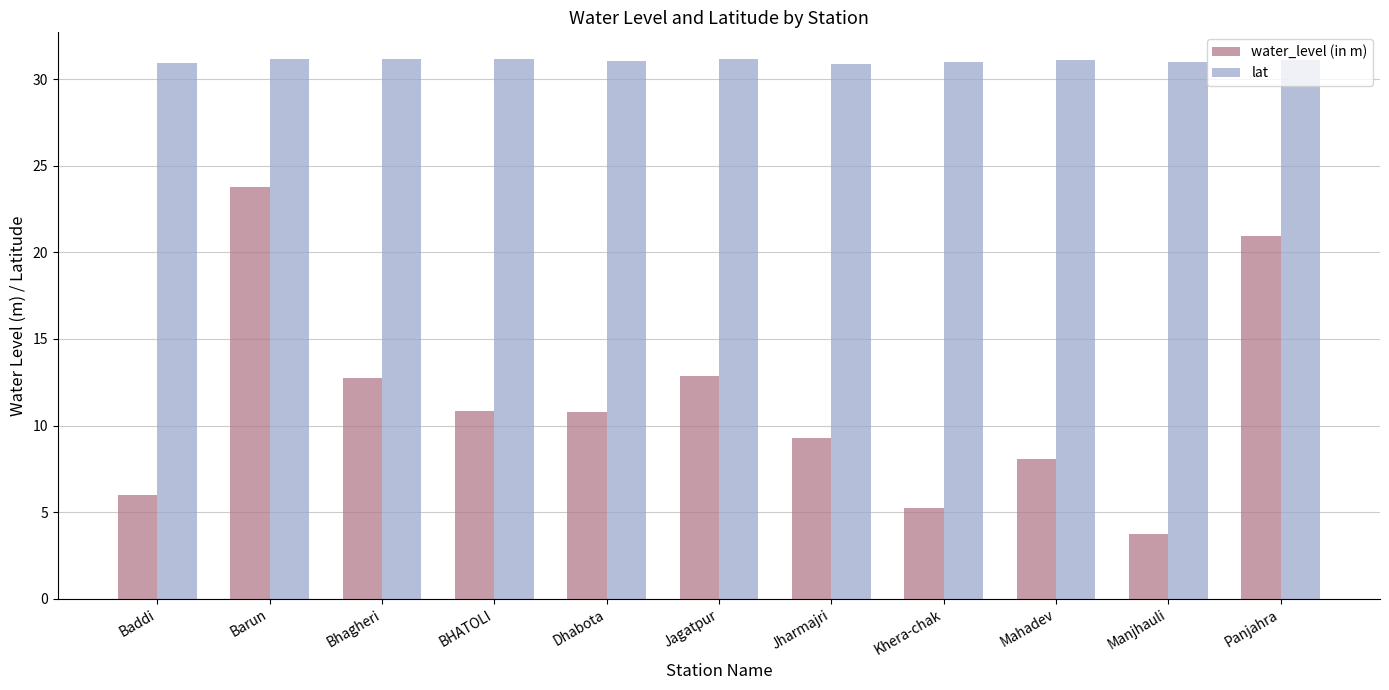

Is it true that lat equals 31.0 at Manjhauli?

True